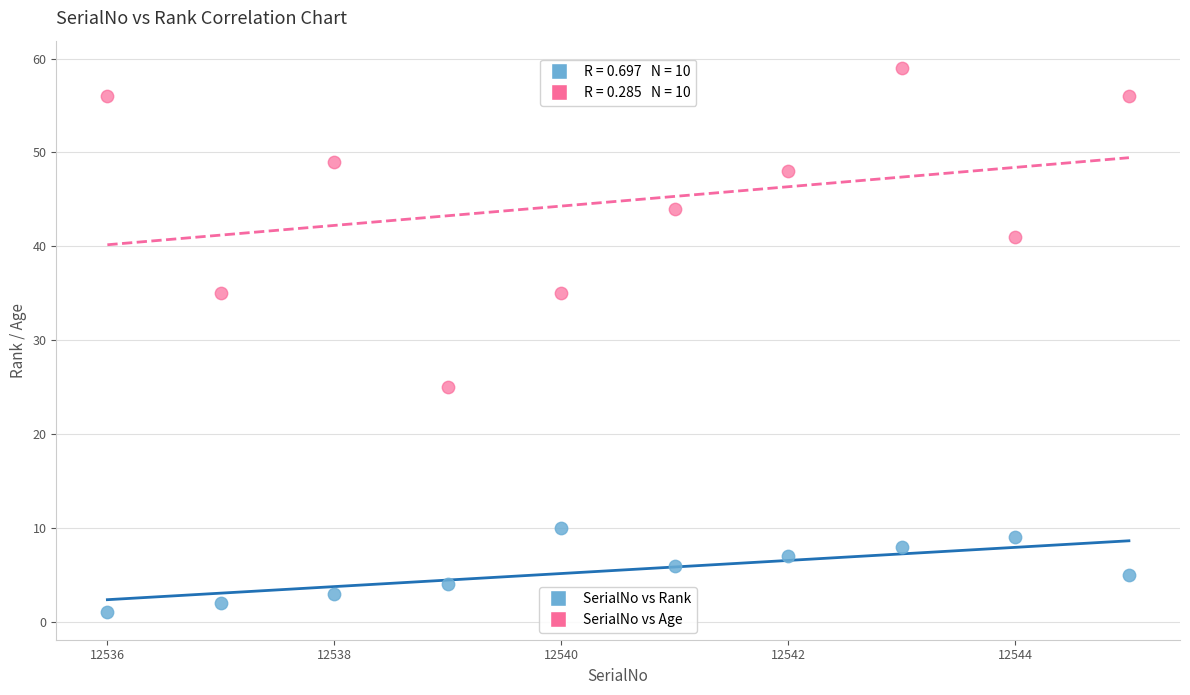

Which series has the largest Y range (max minus min)?

SerialNo vs Age